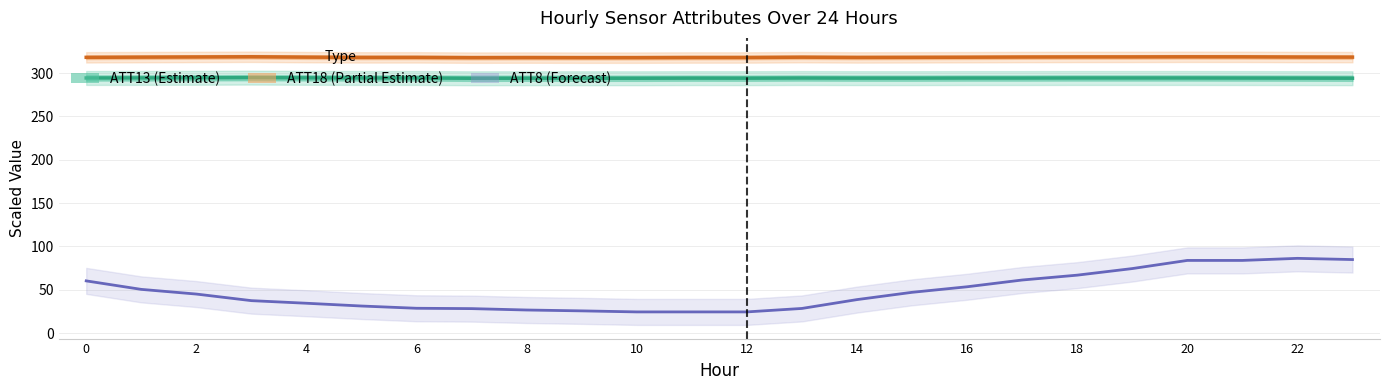

What is the difference between the highest and lowest values at 22?

293.5